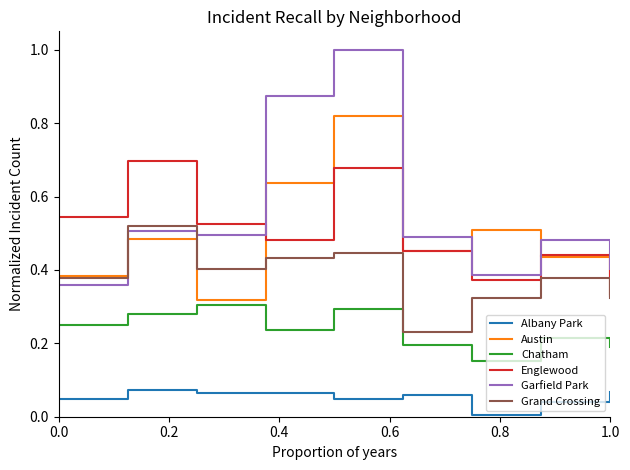

True or false: Englewood and Albany Park intersect in this chart.

False